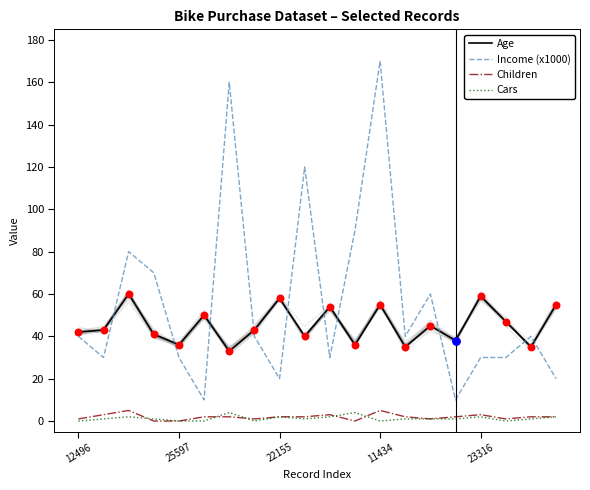

At how many categories does at least one series exceed 22?

20